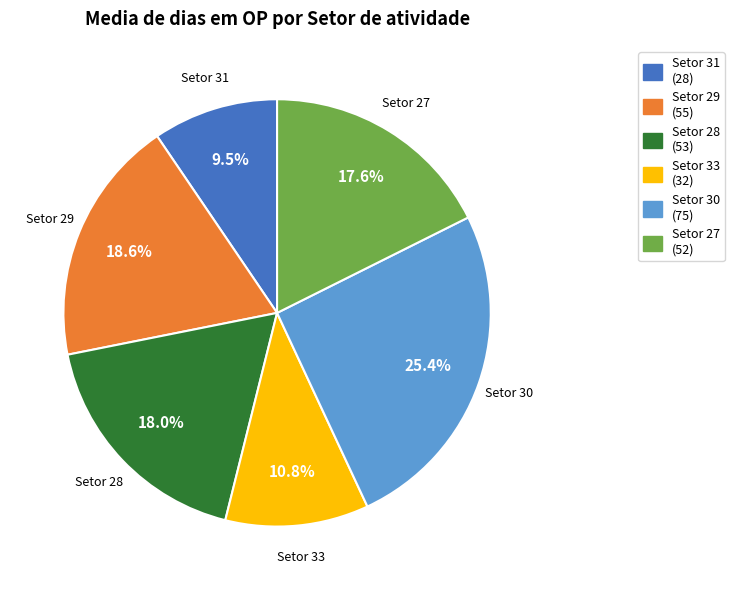

Does Setor 27 represent more than half of the total?

No